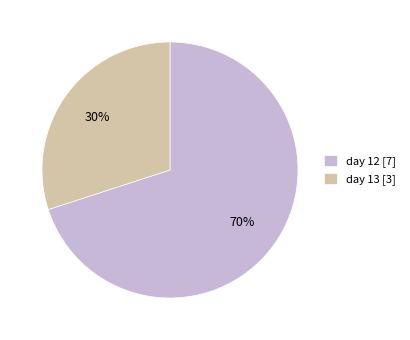

Rank the categories by value from lowest to highest.

day 13, day 12